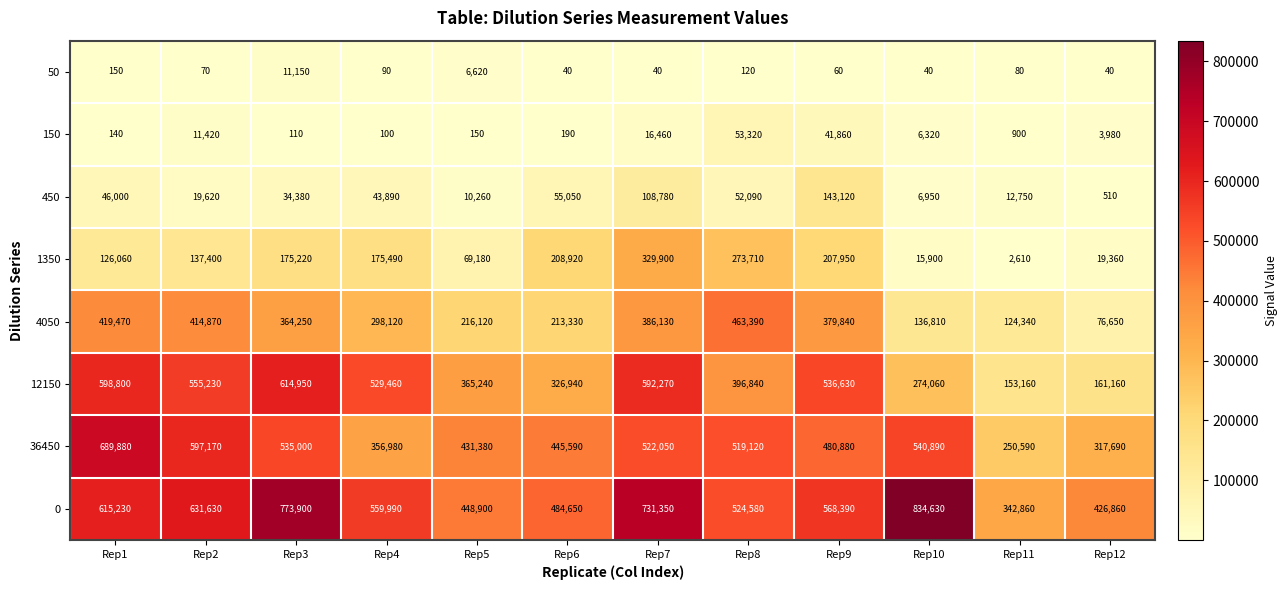

How many distinct data groups are displayed?

8